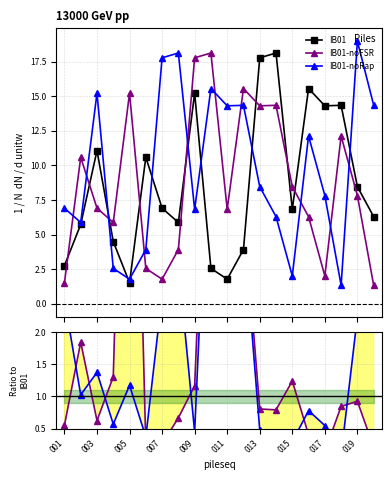

What is the difference between the maximum and minimum values in the IB01 series?

16.6